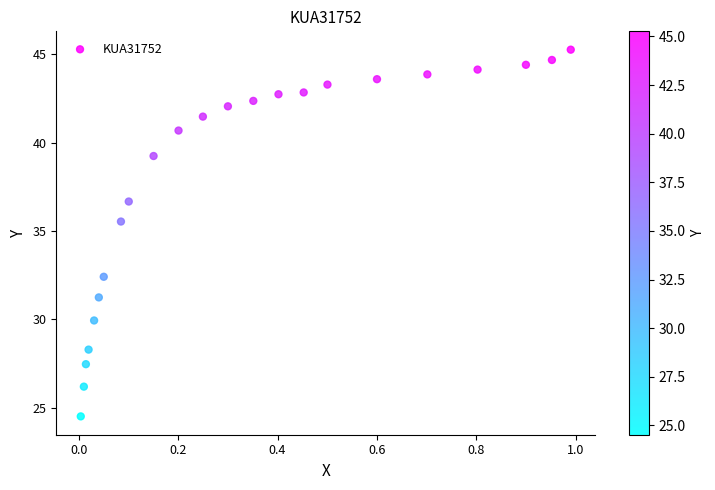

What is the range of X values (max minus min)?

1.0